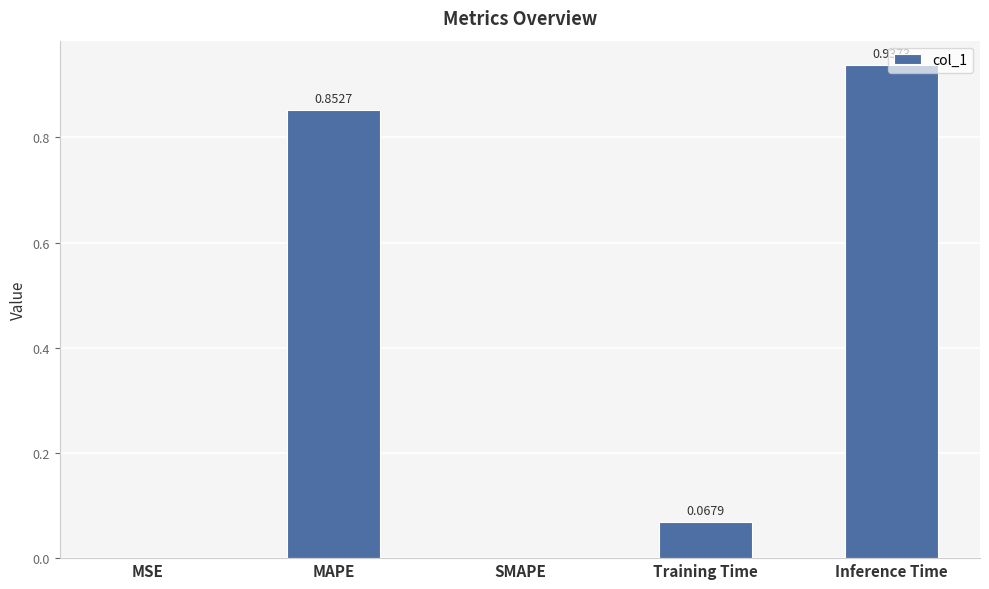

How many positive values are there?

4